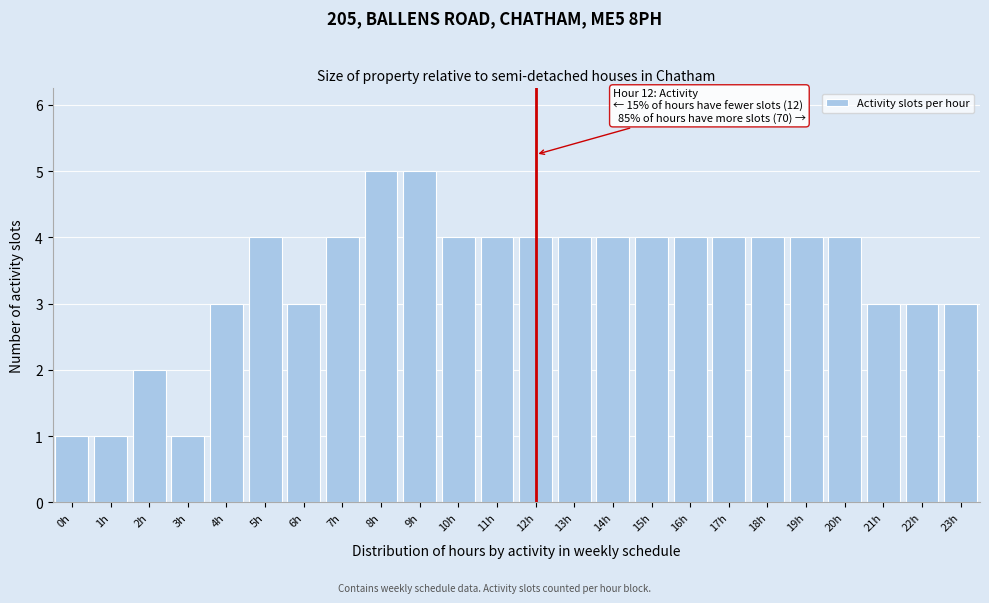

Reading right to left, list all the values displayed in this chart.

23h=3	22h=3	21h=3	20h=4	19h=4	18h=4	17h=4	16h=4	15h=4	14h=4	13h=4	12h=4	11h=4	10h=4	9h=5	8h=5	7h=4	6h=3	5h=4	4h=3	3h=1	2h=2	1h=1	0h=1